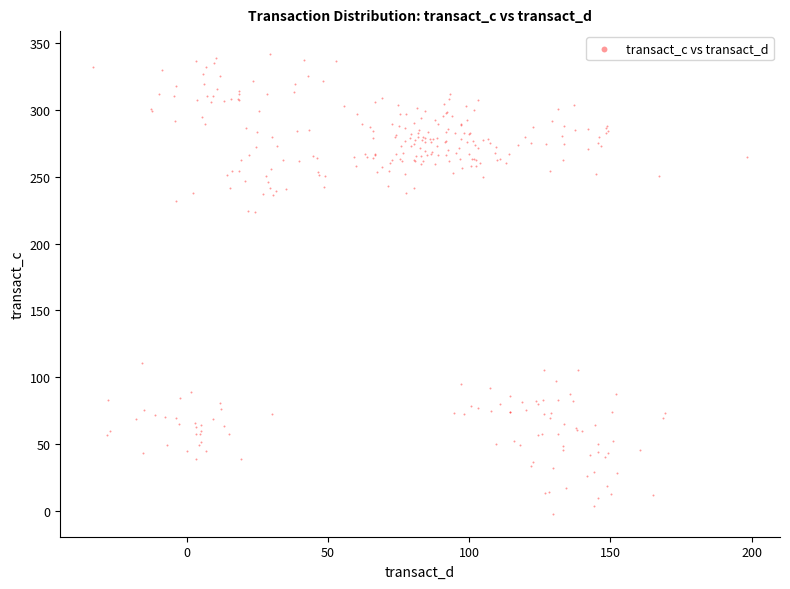

What is the range of X values (max minus min)?

231.6